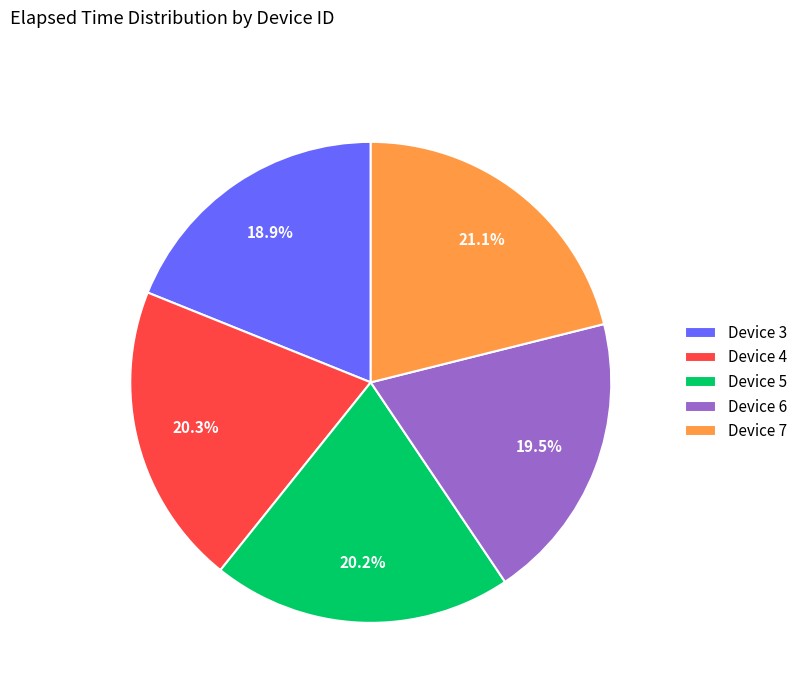

Does Device 6 represent more than half of the total?

No